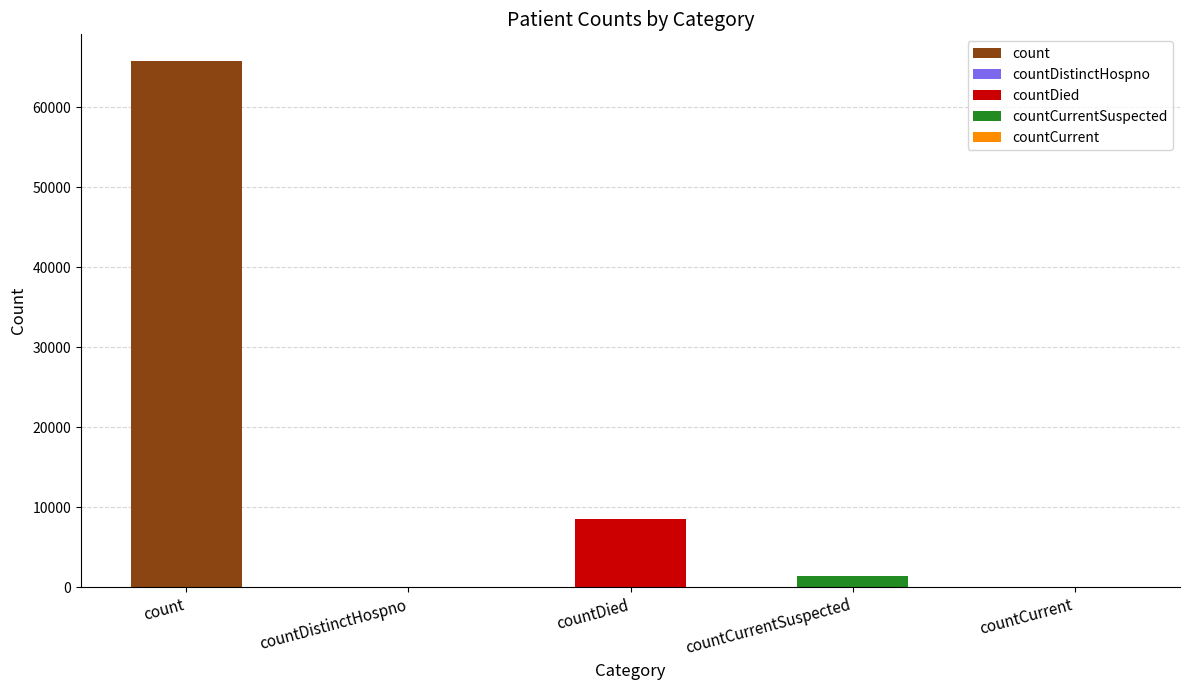

What is the change in value from count to countDied?

-57302